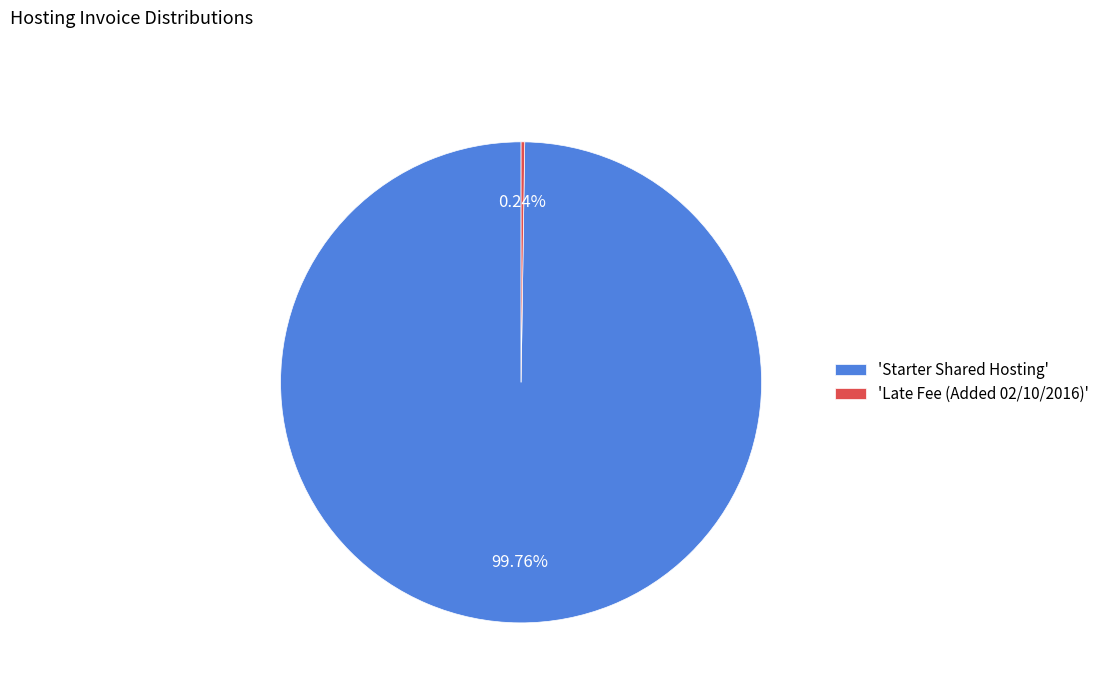

Which category has the biggest portion of the pie?

'Starter Shared Hosting'